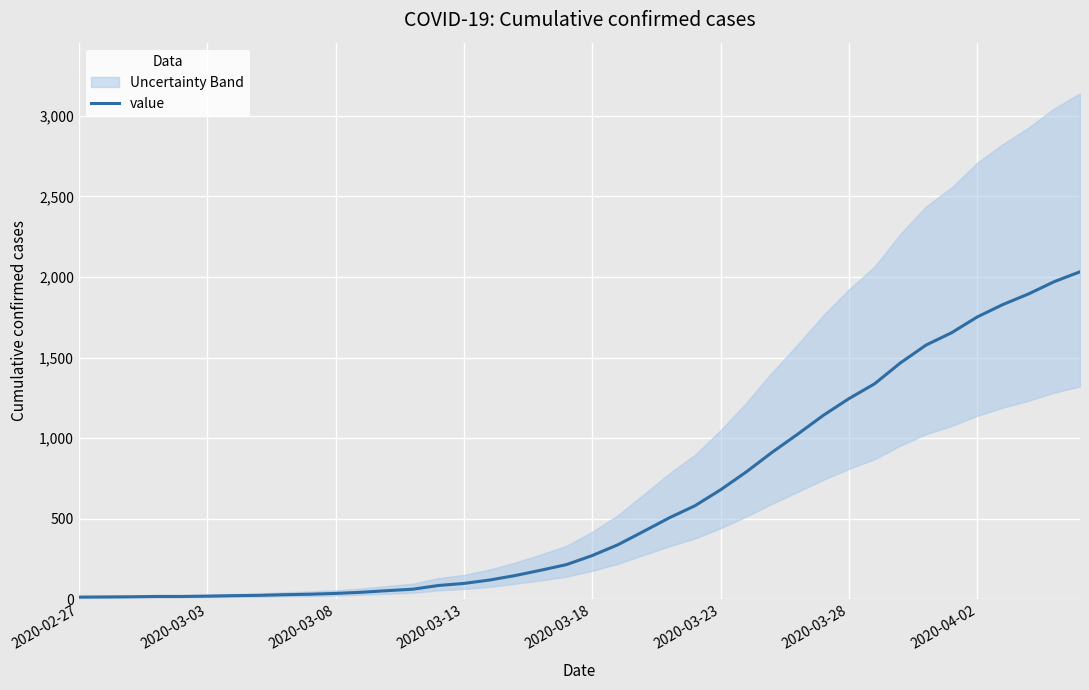

What is the label of the 40th point from the right?

2020-02-27